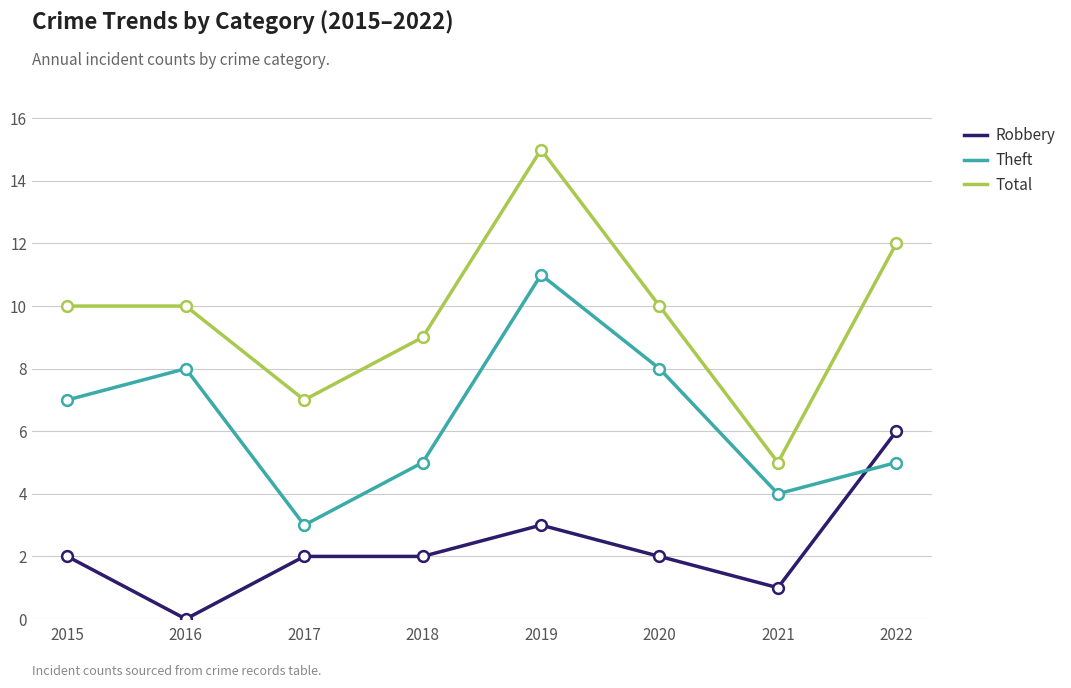

Which series changed the most between 2016 and 2022?

Robbery